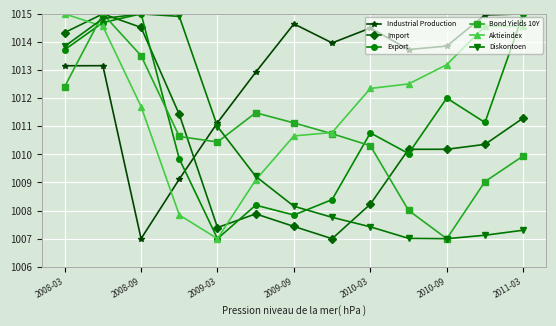

How many lines are shown in the chart?

6